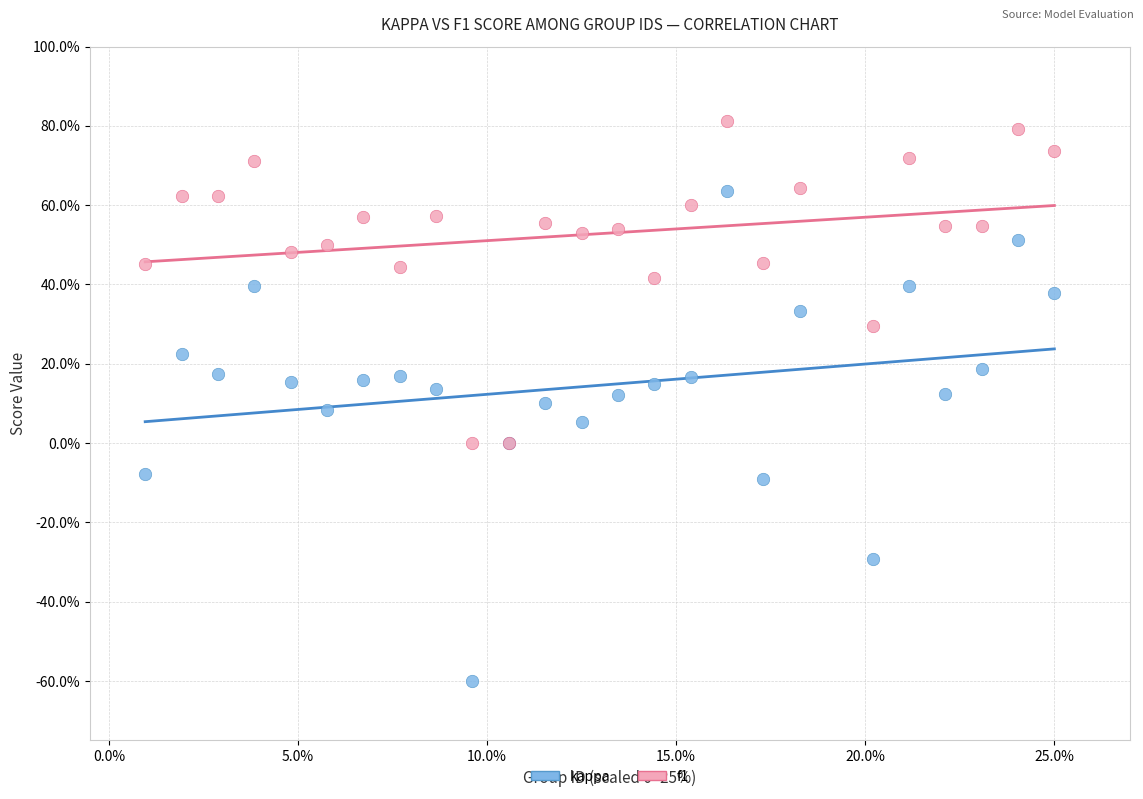

What are all the series names shown in the legend?

kappa, f1